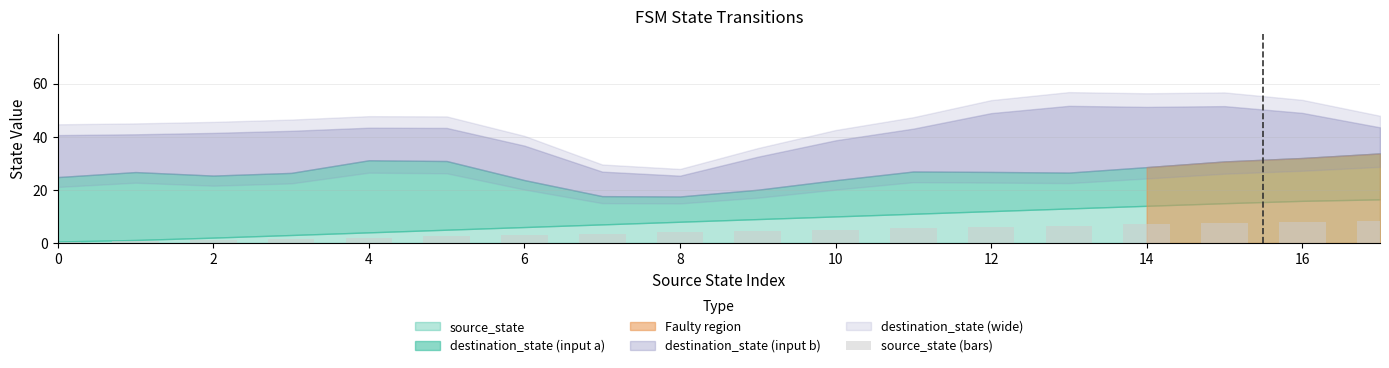

What is the value of the 5th bar from the left?

2.0